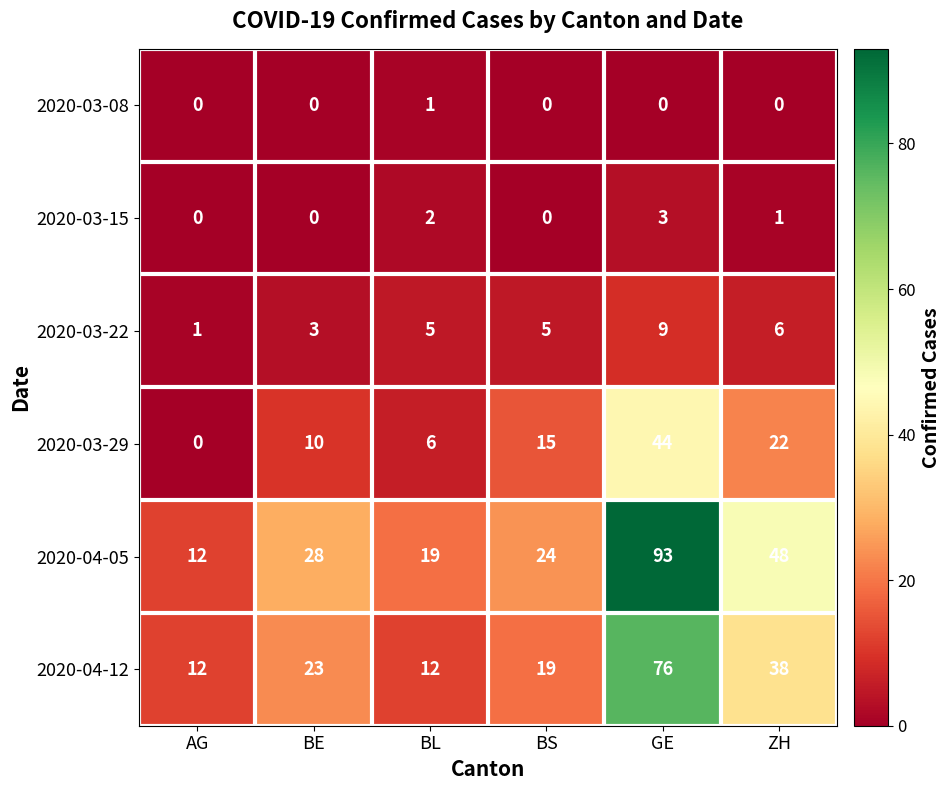

Count the number of data series in this chart.

6